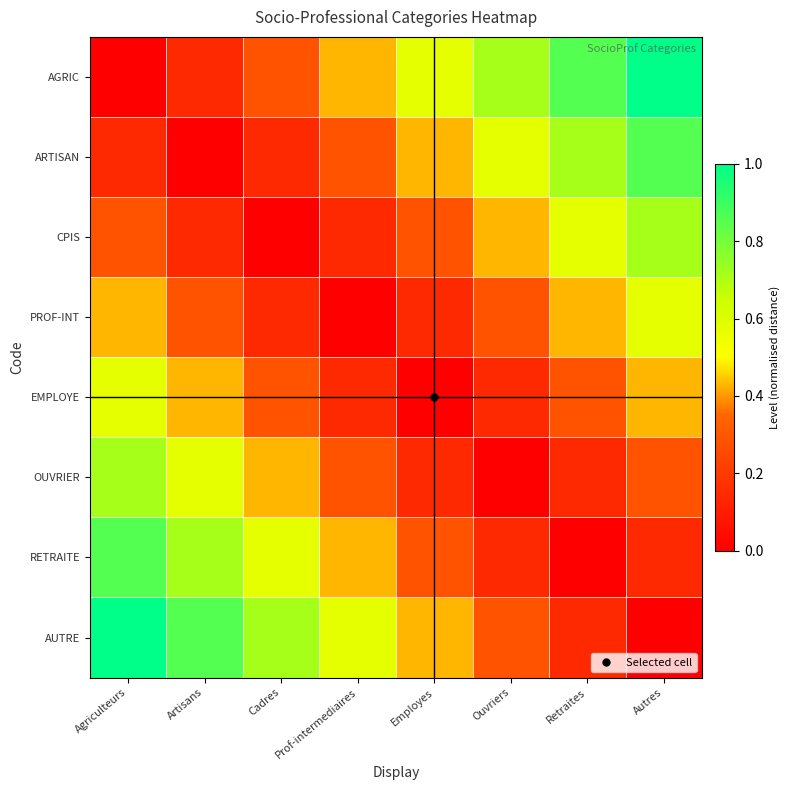

Reading left to right, extract all data points from this chart.

AGRIC: Agriculteurs=0.0	Artisans=0.1	Cadres=0.3	Prof-intermediaires=0.4	Employes=0.6	Ouvriers=0.7	Retraites=0.9	Autres=1.0
ARTISAN: Agriculteurs=0.1	Artisans=0.0	Cadres=0.1	Prof-intermediaires=0.3	Employes=0.4	Ouvriers=0.6	Retraites=0.7	Autres=0.9
CPIS: Agriculteurs=0.3	Artisans=0.1	Cadres=0.0	Prof-intermediaires=0.1	Employes=0.3	Ouvriers=0.4	Retraites=0.6	Autres=0.7
PROF-INT: Agriculteurs=0.4	Artisans=0.3	Cadres=0.1	Prof-intermediaires=0.0	Employes=0.1	Ouvriers=0.3	Retraites=0.4	Autres=0.6
EMPLOYE: Agriculteurs=0.6	Artisans=0.4	Cadres=0.3	Prof-intermediaires=0.1	Employes=0.0	Ouvriers=0.1	Retraites=0.3	Autres=0.4
OUVRIER: Agriculteurs=0.7	Artisans=0.6	Cadres=0.4	Prof-intermediaires=0.3	Employes=0.1	Ouvriers=0.0	Retraites=0.1	Autres=0.3
RETRAITE: Agriculteurs=0.9	Artisans=0.7	Cadres=0.6	Prof-intermediaires=0.4	Employes=0.3	Ouvriers=0.1	Retraites=0.0	Autres=0.1
AUTRE: Agriculteurs=1.0	Artisans=0.9	Cadres=0.7	Prof-intermediaires=0.6	Employes=0.4	Ouvriers=0.3	Retraites=0.1	Autres=0.0